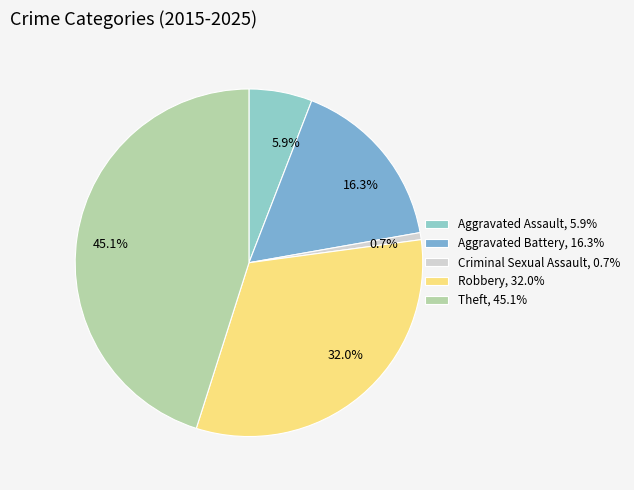

What is the largest slice in the pie chart?

Theft